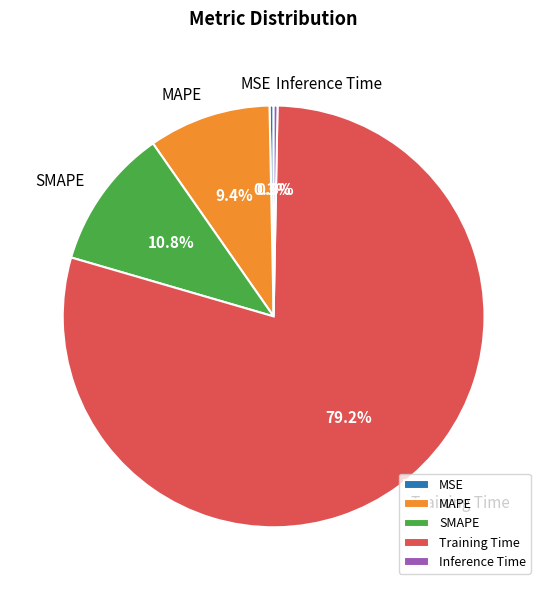

Count the number of slices in the pie.

5